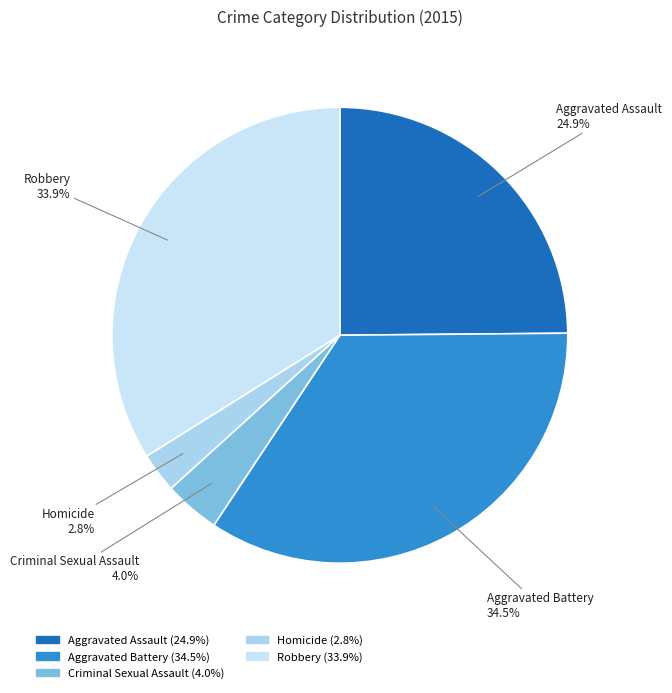

Does any single category account for the majority?

No